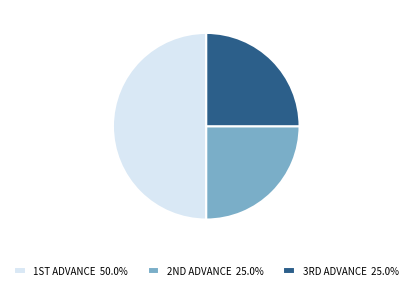

How many slices are in this pie chart?

3